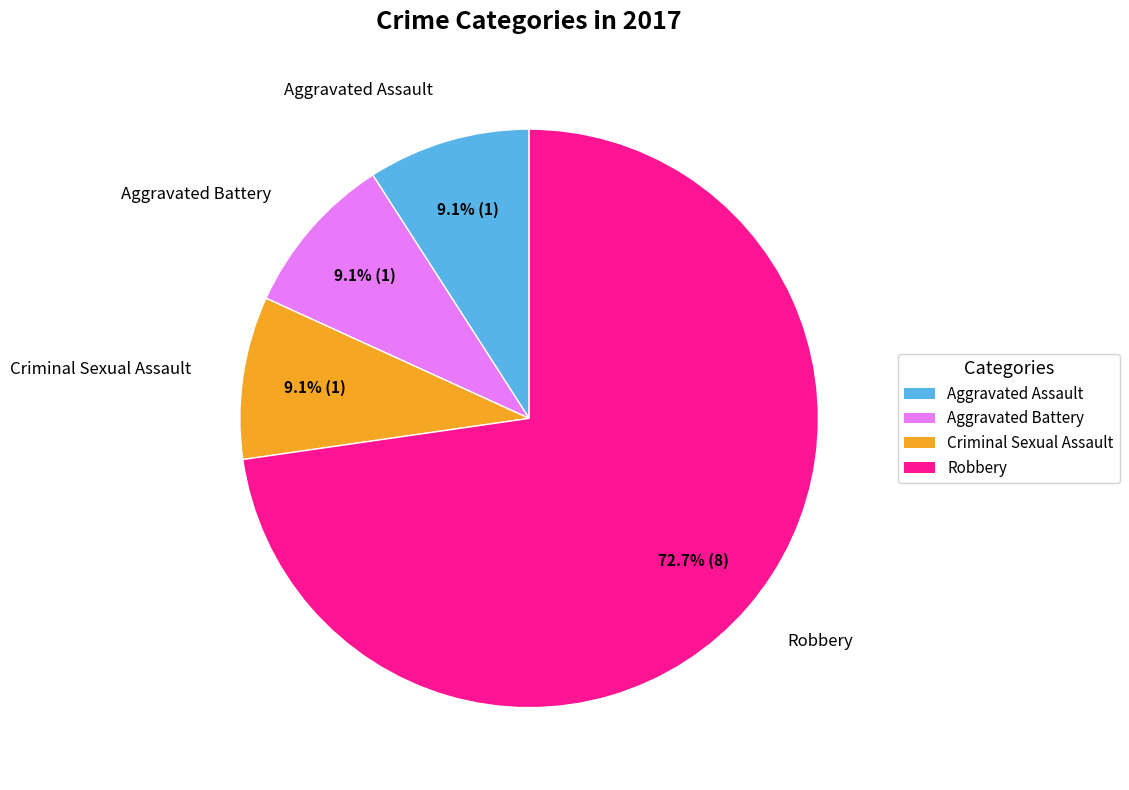

How much of the chart is everything except Robbery?

27.3%